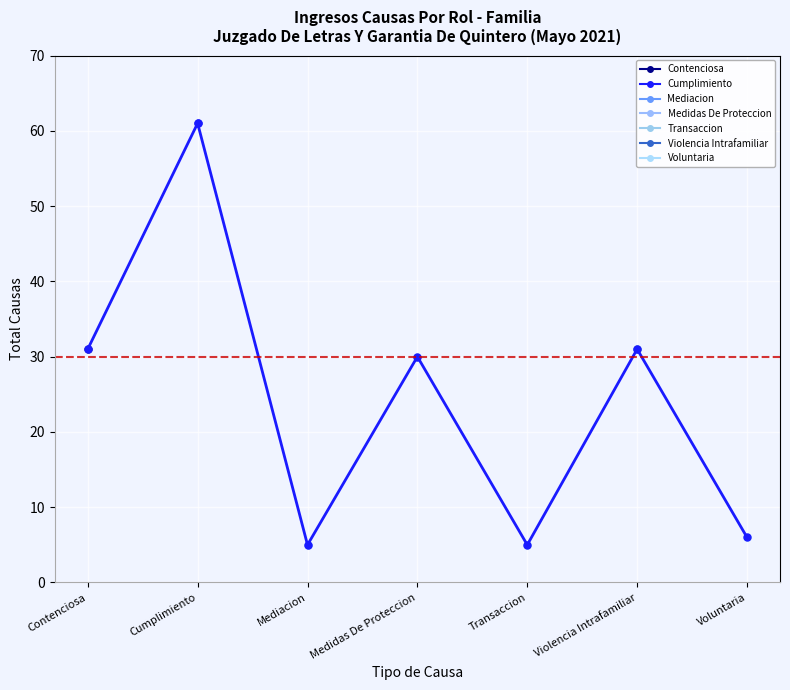

What is the sum of the values at Cumplimiento and Medidas De Proteccion?

91